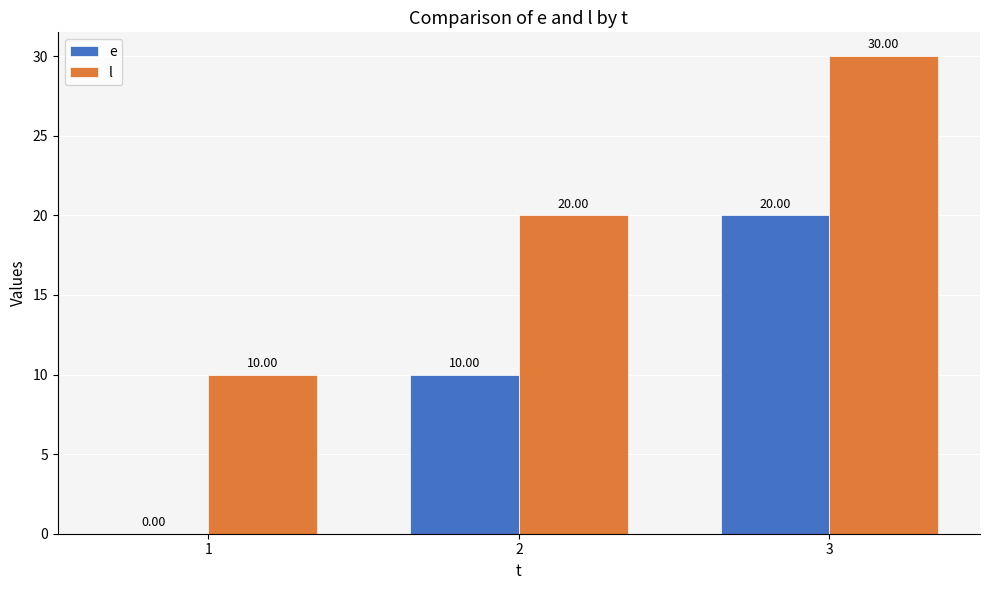

What is the total value across all series at 3?

50